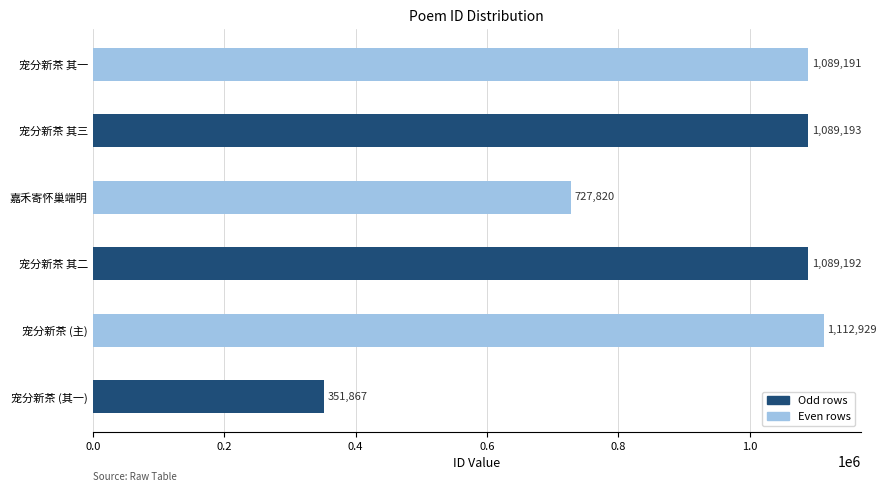

The value at 宠分新茶 (主) is 1970700. True or false?

False